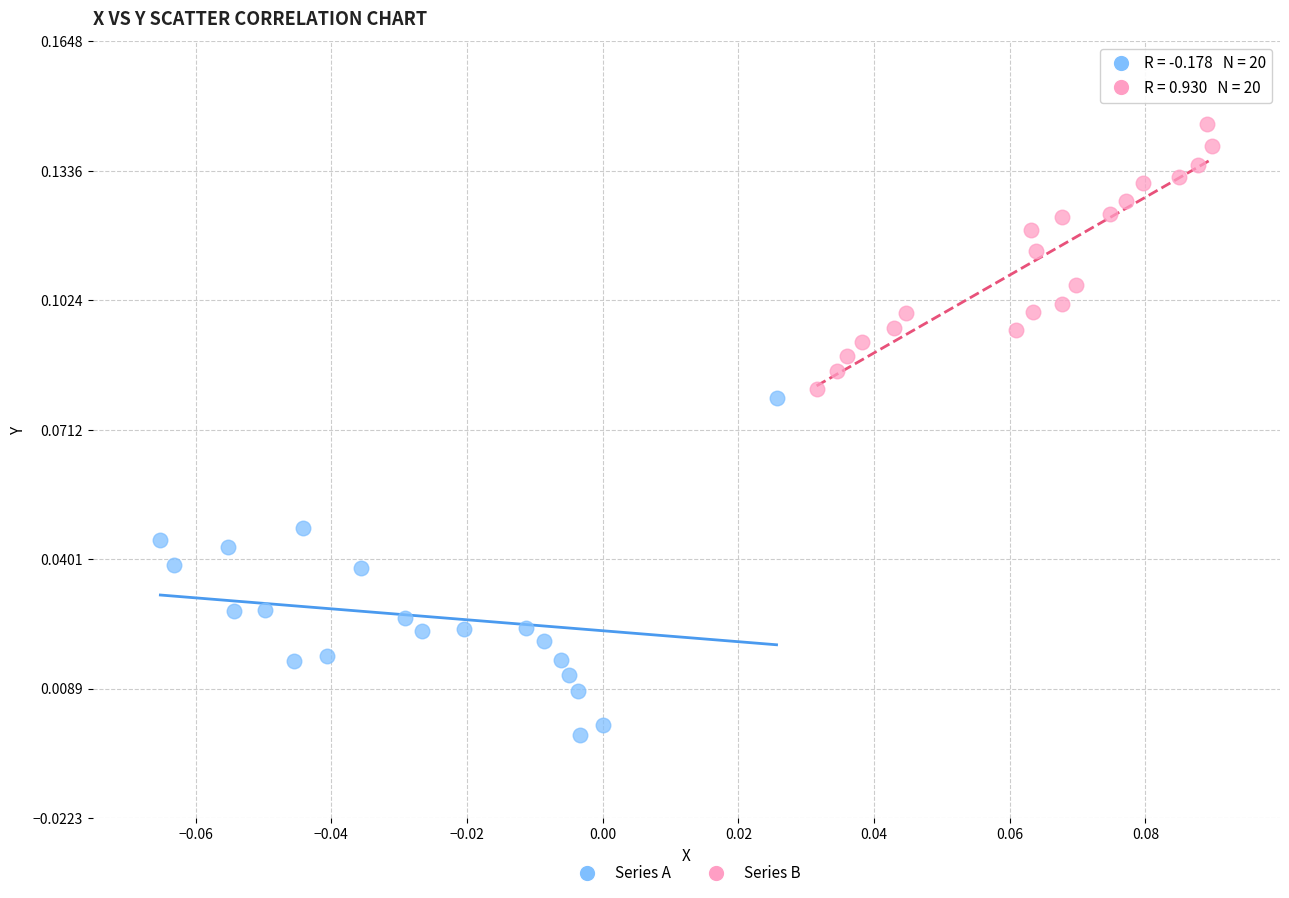

Which series reaches the maximum Y coordinate?

Series B